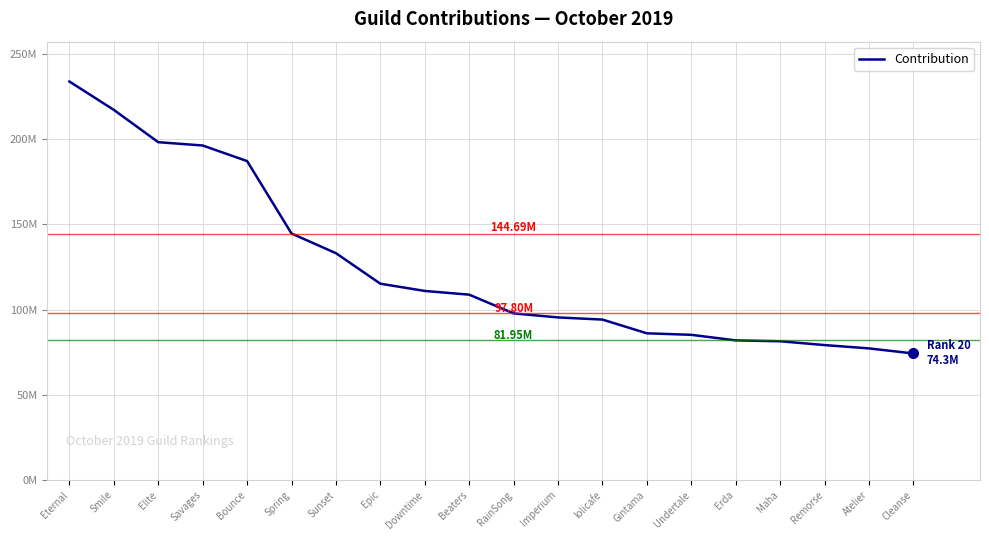

Reading left to right, extract all data points from this chart.

233924584	217259006	198306816	196362383	187216354	144687922	133149728	115222526	110971018	108789896	97798274	95427063	94162860	86109347	85210181	81951785	81435659	79195675	77246155	74262237